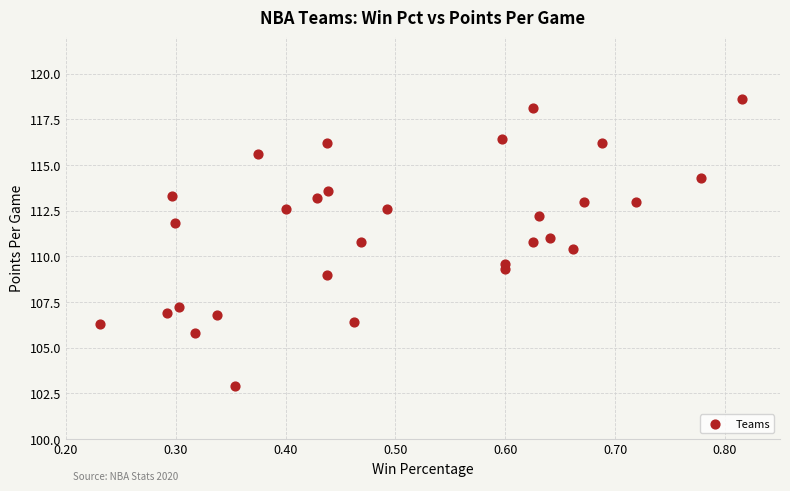

What is the range of Y values (max minus min)?

15.7